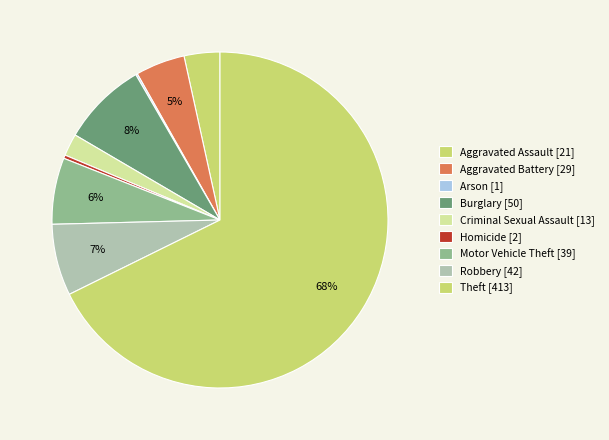

How many slices are in this pie chart?

9